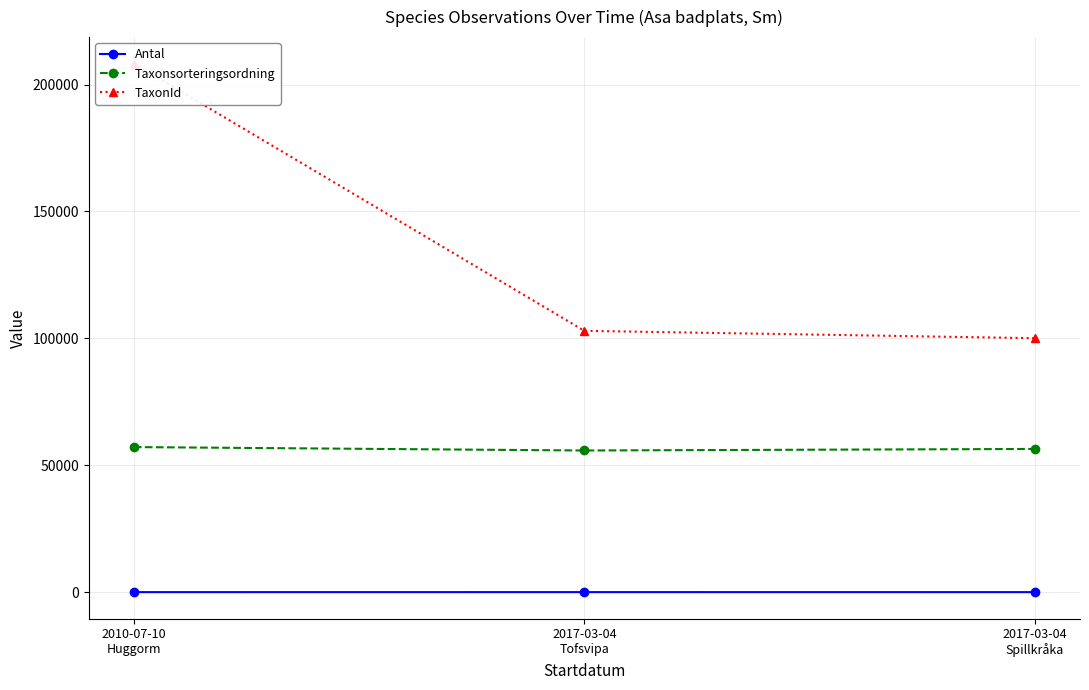

What is the spread (max minus min) of values at 2017-03-04
Spillkråka?

100048